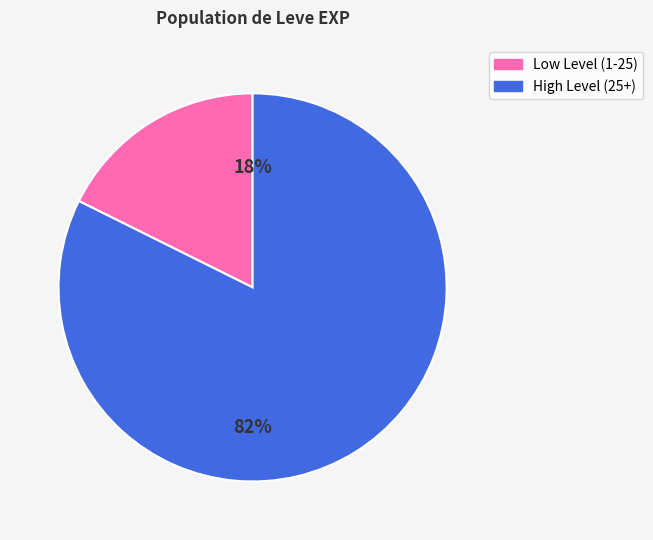

Is there a majority slice in this chart?

Yes